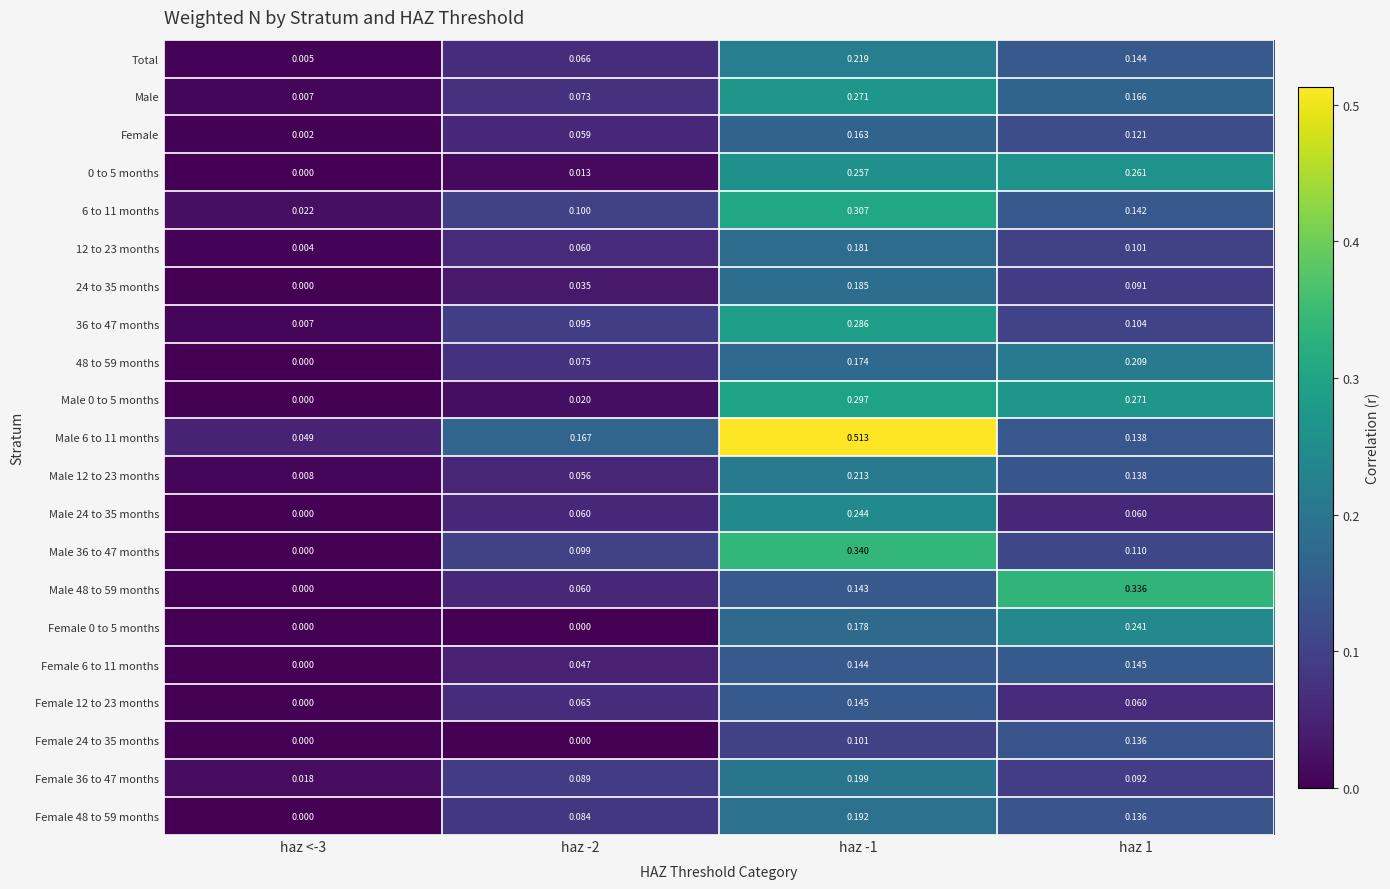

Is the value of 24 to 35 months at haz -1 greater than the value of Male 48 to 59 months at haz <-3?

Yes